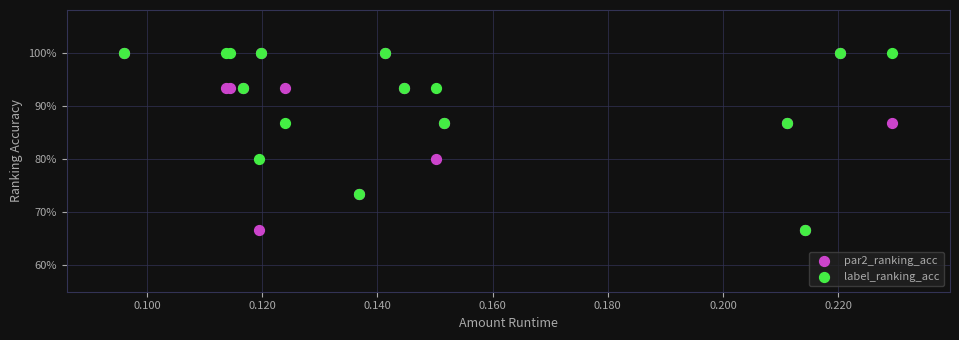

What are all the series names shown in the legend?

par2_ranking_acc, label_ranking_acc